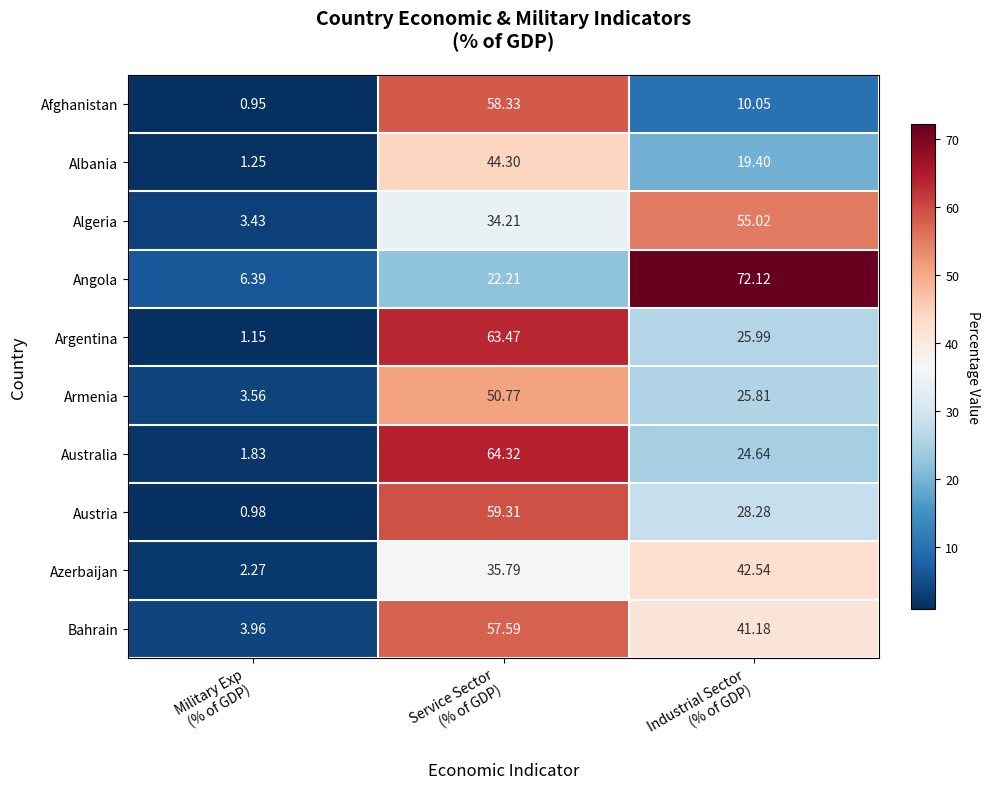

Which series has the largest range (max minus min)?

Angola